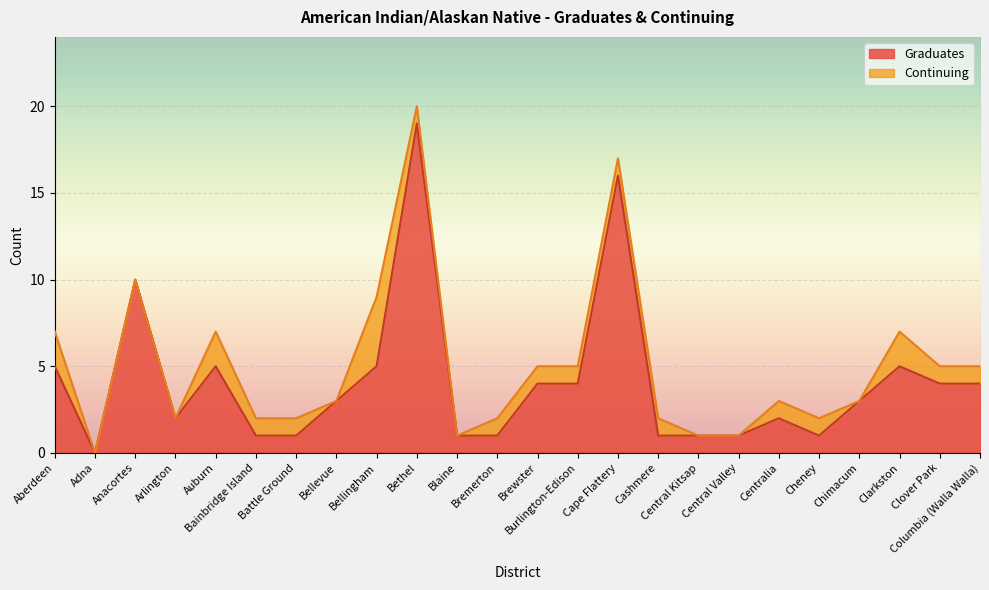

Rank the categories by value from lowest to highest.

Adna, Bainbridge Island, Battle Ground, Blaine, Bremerton, Cashmere, Central Kitsap, Central Valley, Cheney, Arlington, Centralia, Bellevue, Chimacum, Brewster, Burlington-Edison, Clover Park, Columbia (Walla Walla), Aberdeen, Auburn, Bellingham, Clarkston, Anacortes, Cape Flattery, Bethel